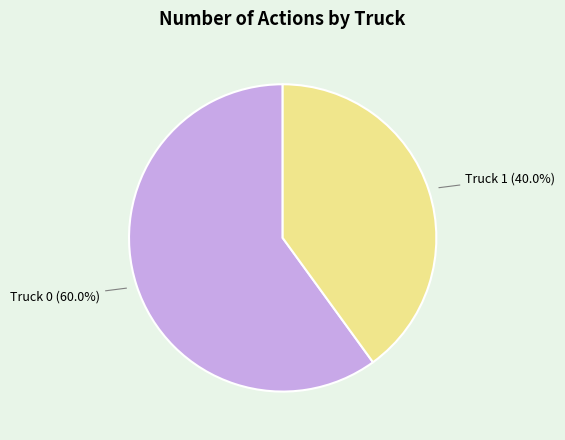

Does any single category account for the majority?

Yes